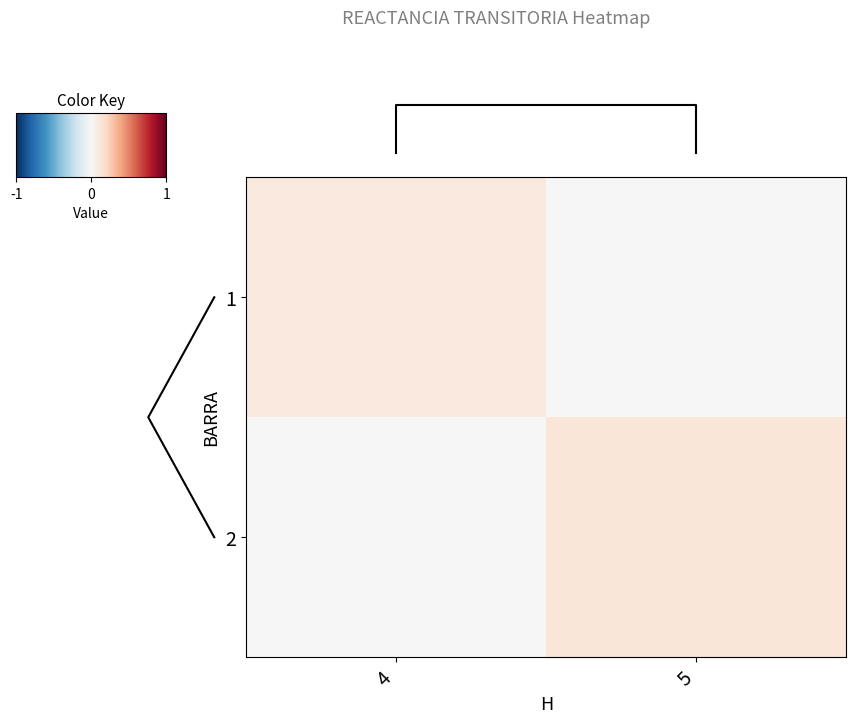

Which category has the lowest value across all series?

5